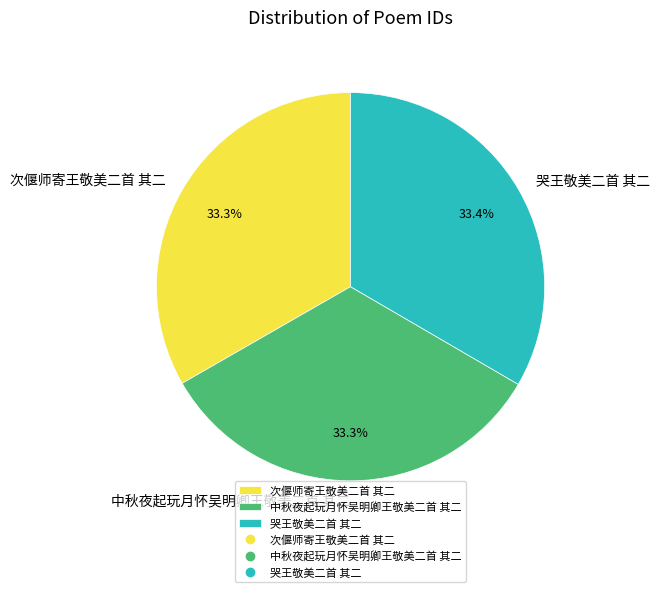

Is there a majority slice in this chart?

No